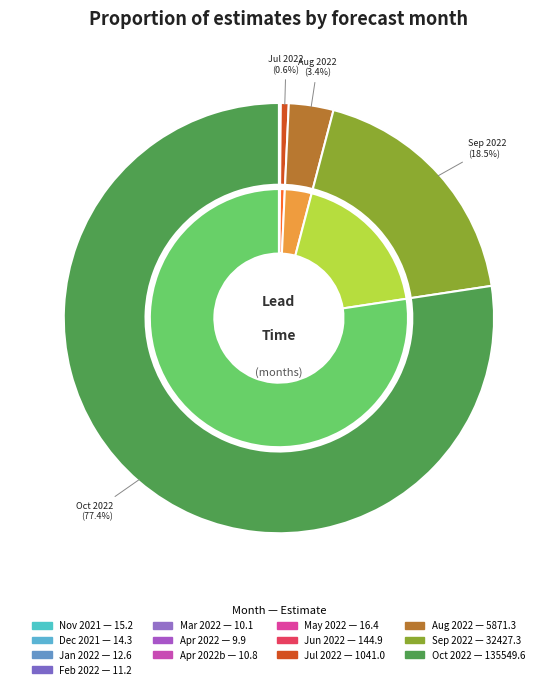

Count the number of slices in the pie.

13